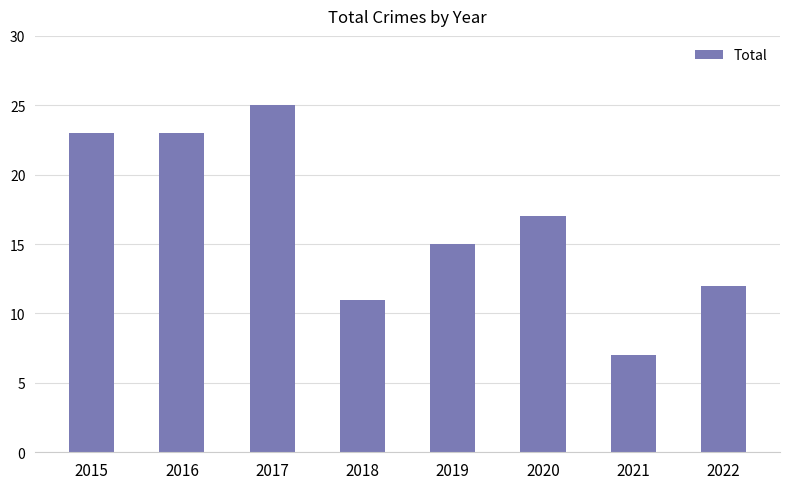

Which has a higher value, 2022 or 2017?

2017